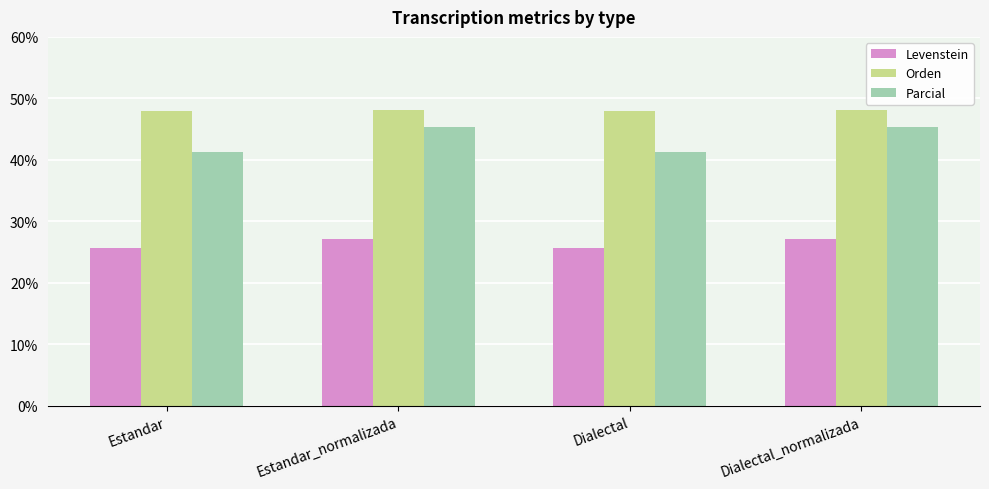

List the series in order of their overall mean, lowest first.

Levenstein, Parcial, Orden